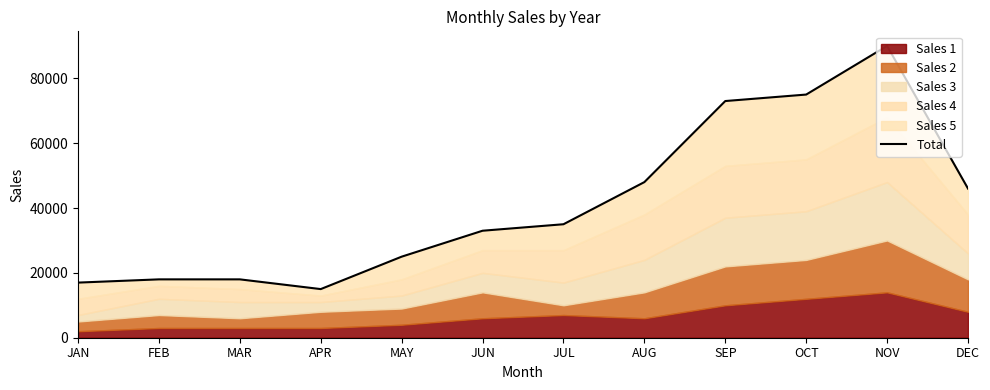

What is the ratio of the value at JAN to the value at FEB?

0.9